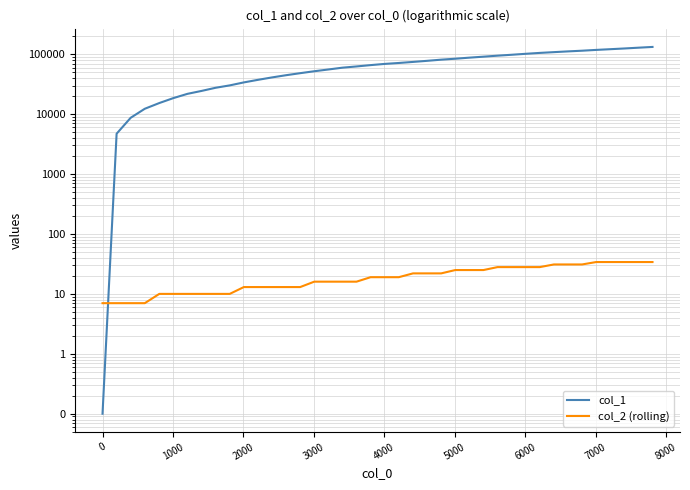

How many intersections are there between col_2 (rolling) and col_1?

1